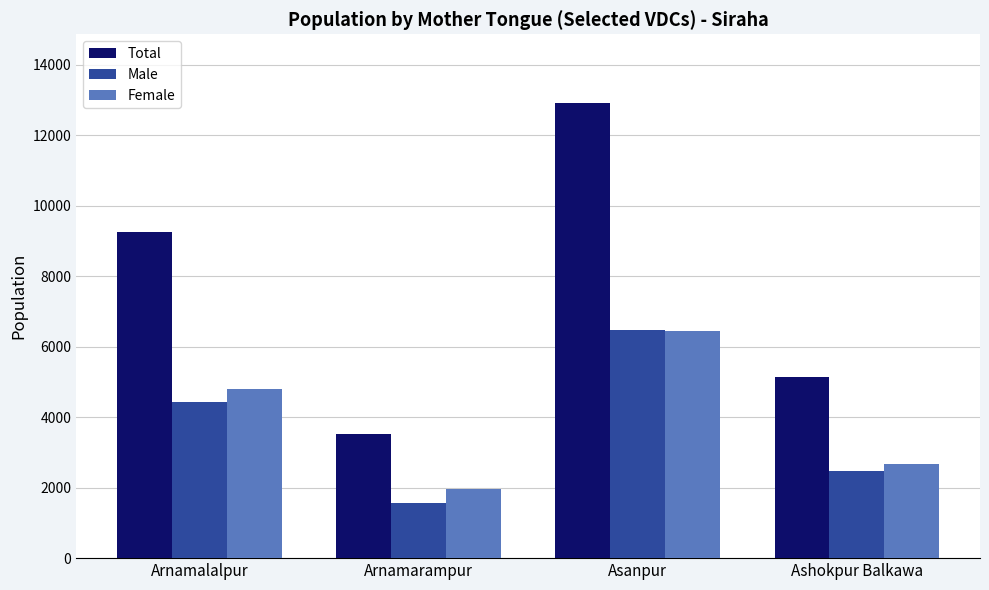

What is the sum of the Male values at Arnamarampur and Asanpur?

8042